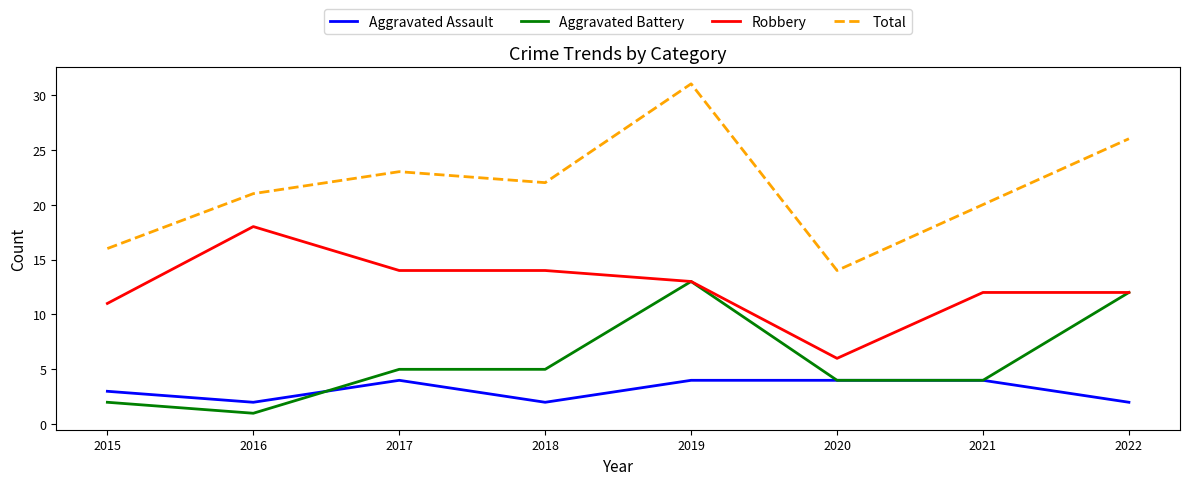

True or false: Aggravated Battery and Total cross at least once.

False